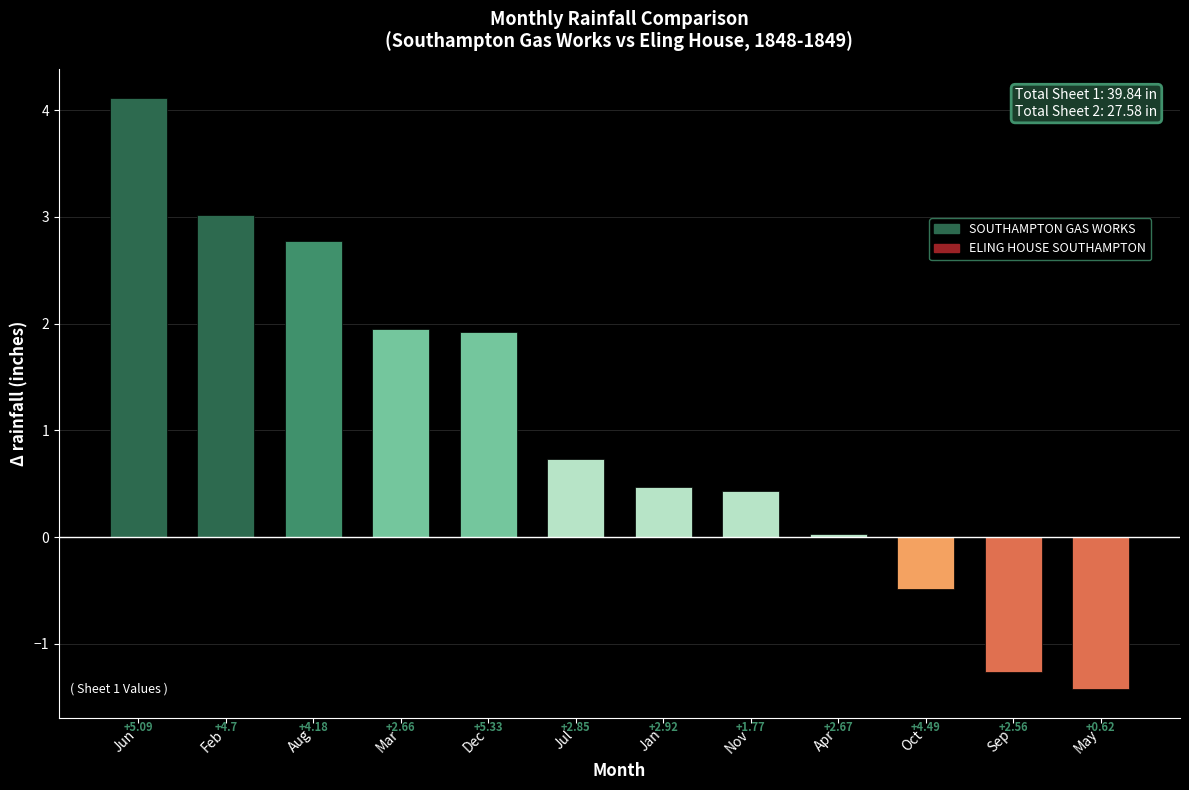

Which label corresponds to the smallest value in the chart?

May